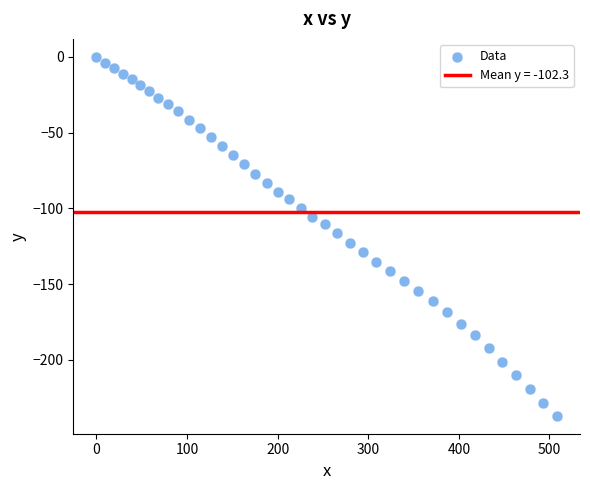

What is the range of X values (max minus min)?

508.3